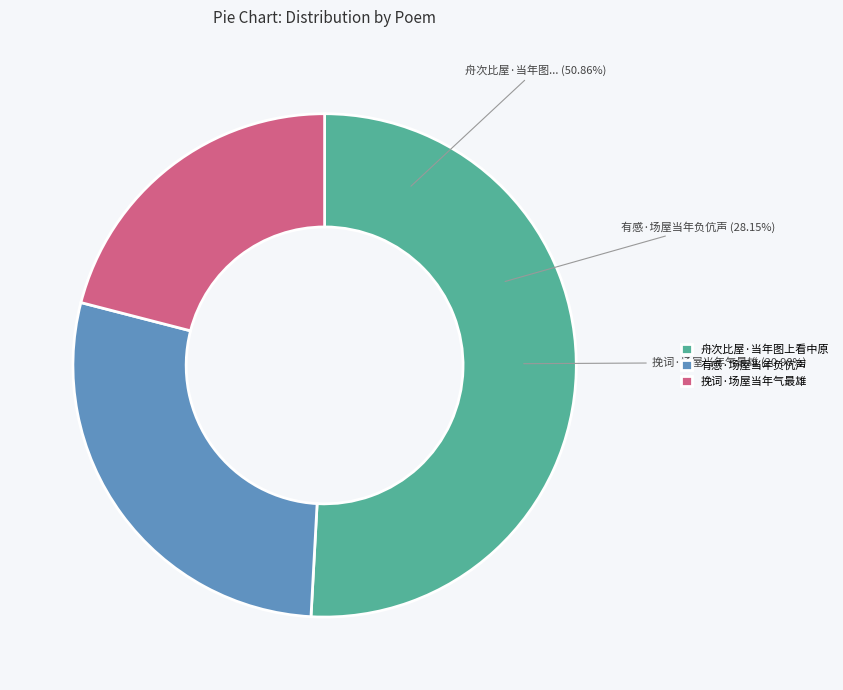

Between 舟次比屋·当年图上看中原 and 挽词·场屋当年气最雄, which is larger?

舟次比屋·当年图上看中原